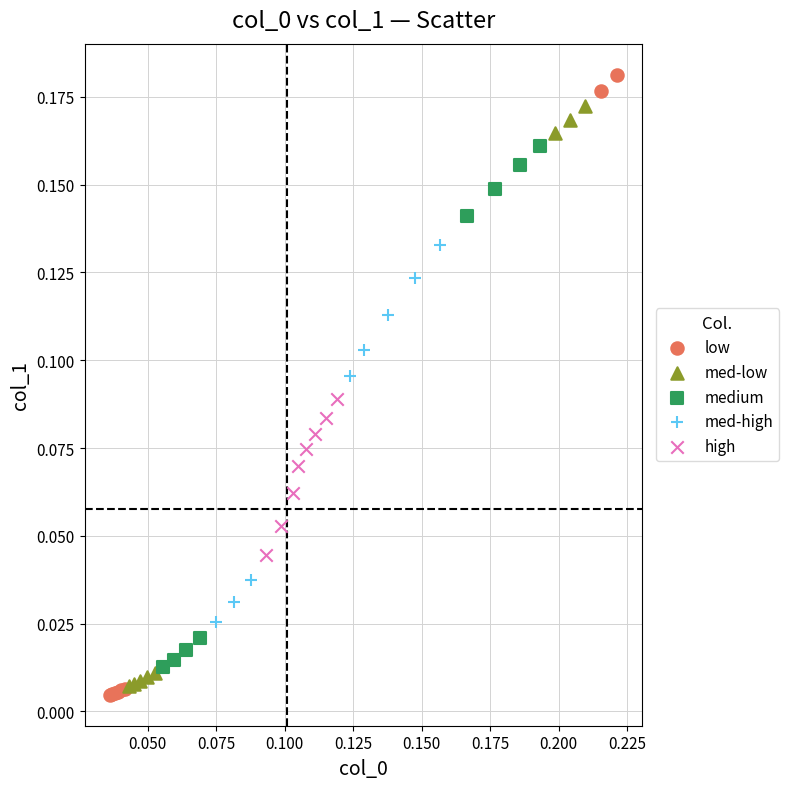

Which series has the largest Y range (max minus min)?

low